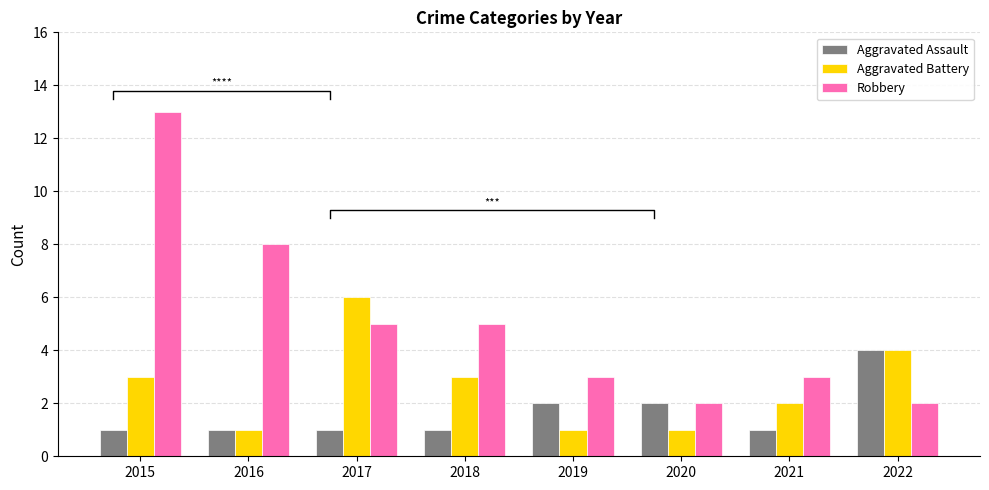

Does the chart contain stacked bars?

No